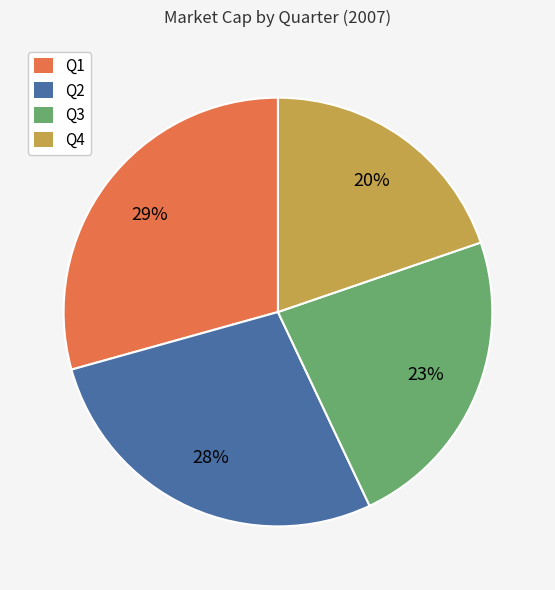

Rank the categories by value from highest to lowest.

Q1, Q2, Q3, Q4